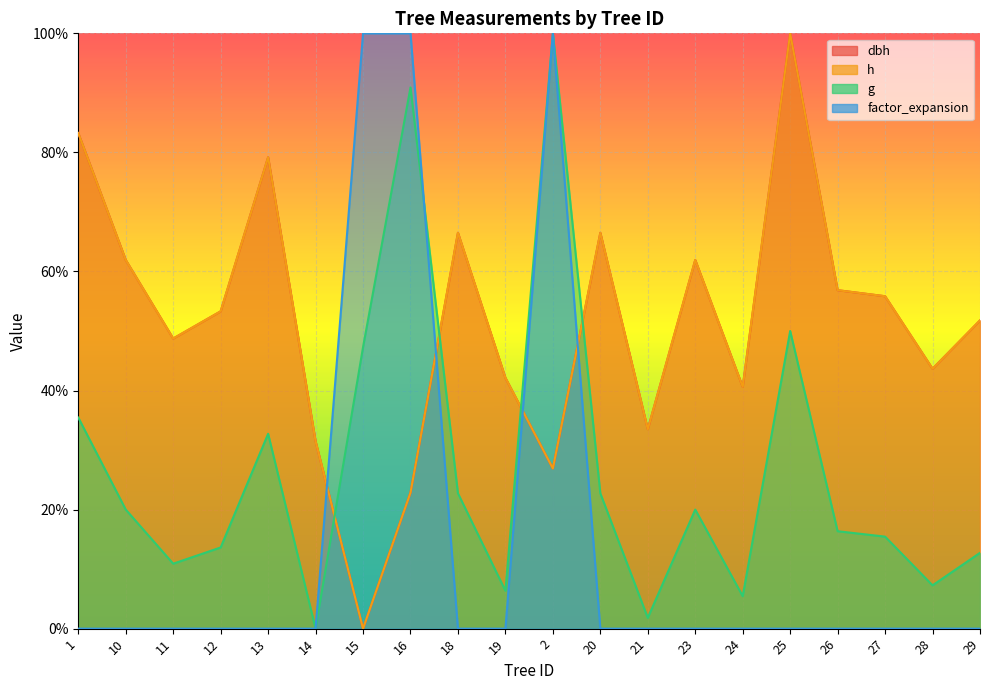

Which series changed the most between 20 and 26?

dbh